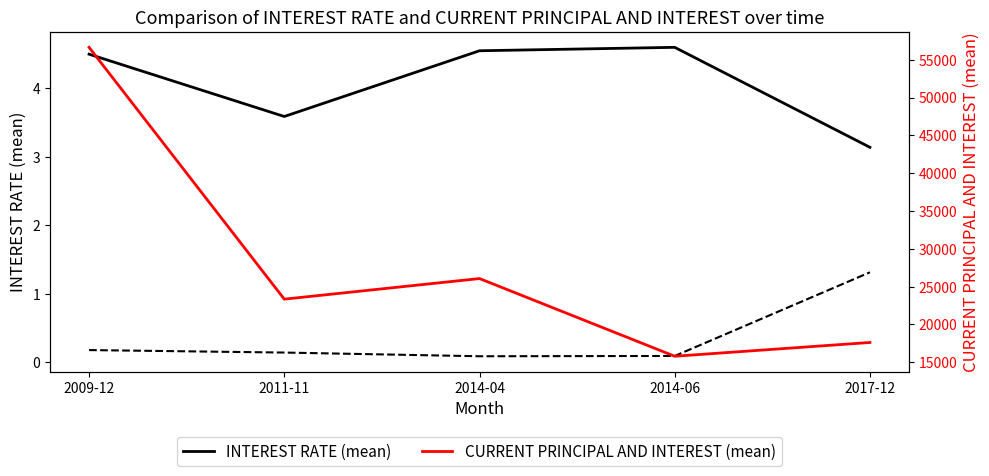

At which category is the sum across all series the highest?

2009-12